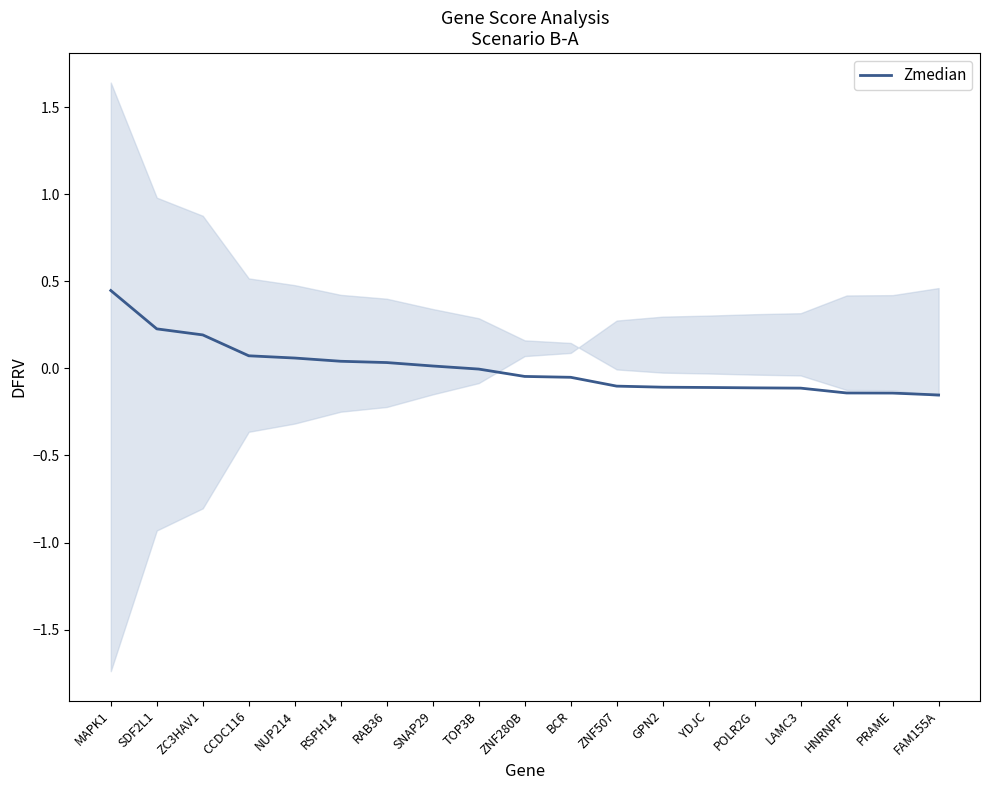

Does the chart have visible grid lines?

No